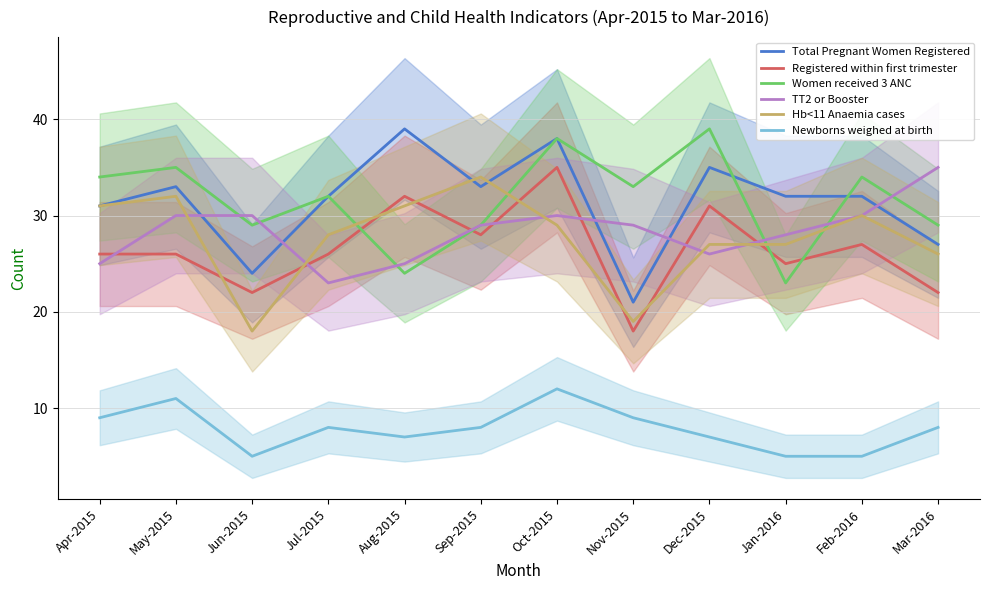

What is the sum of the Women received 3 ANC values at Nov-2015 and Oct-2015?

71